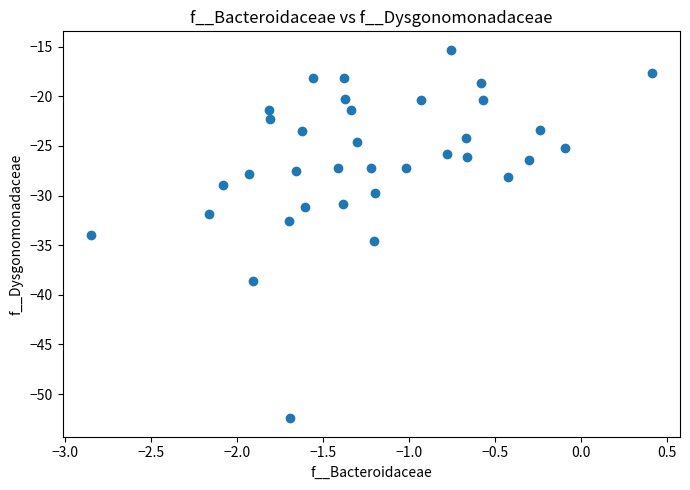

What Y value in the scatter plot is closest to -33?

-32.6